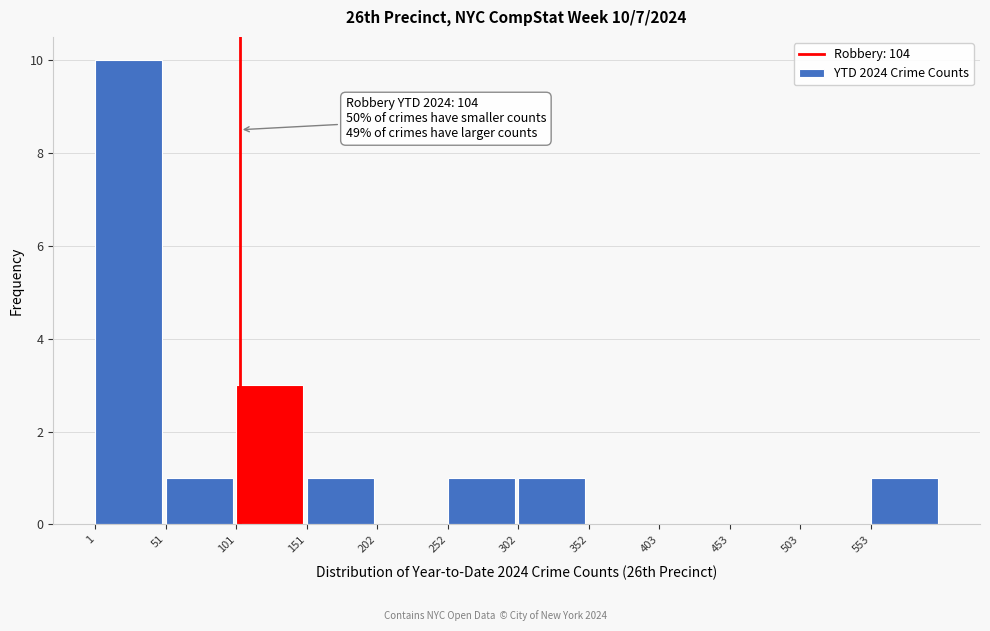

Which range on the x-axis has the tallest bar?

0 to 50